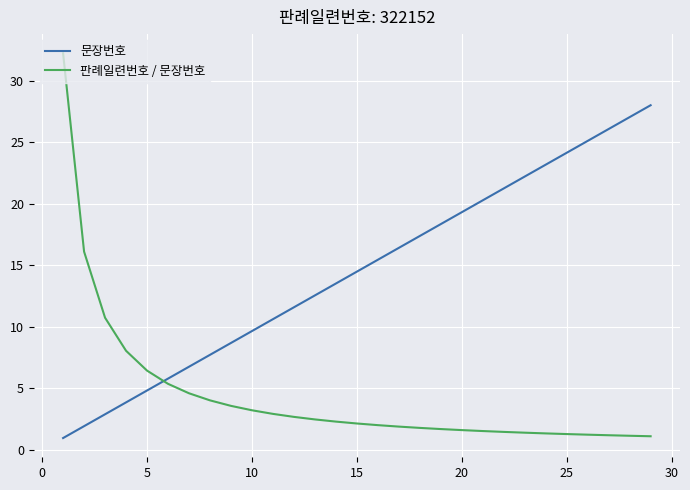

List the series in order of their peak value, lowest first.

문장번호, 판례일련번호 / 문장번호